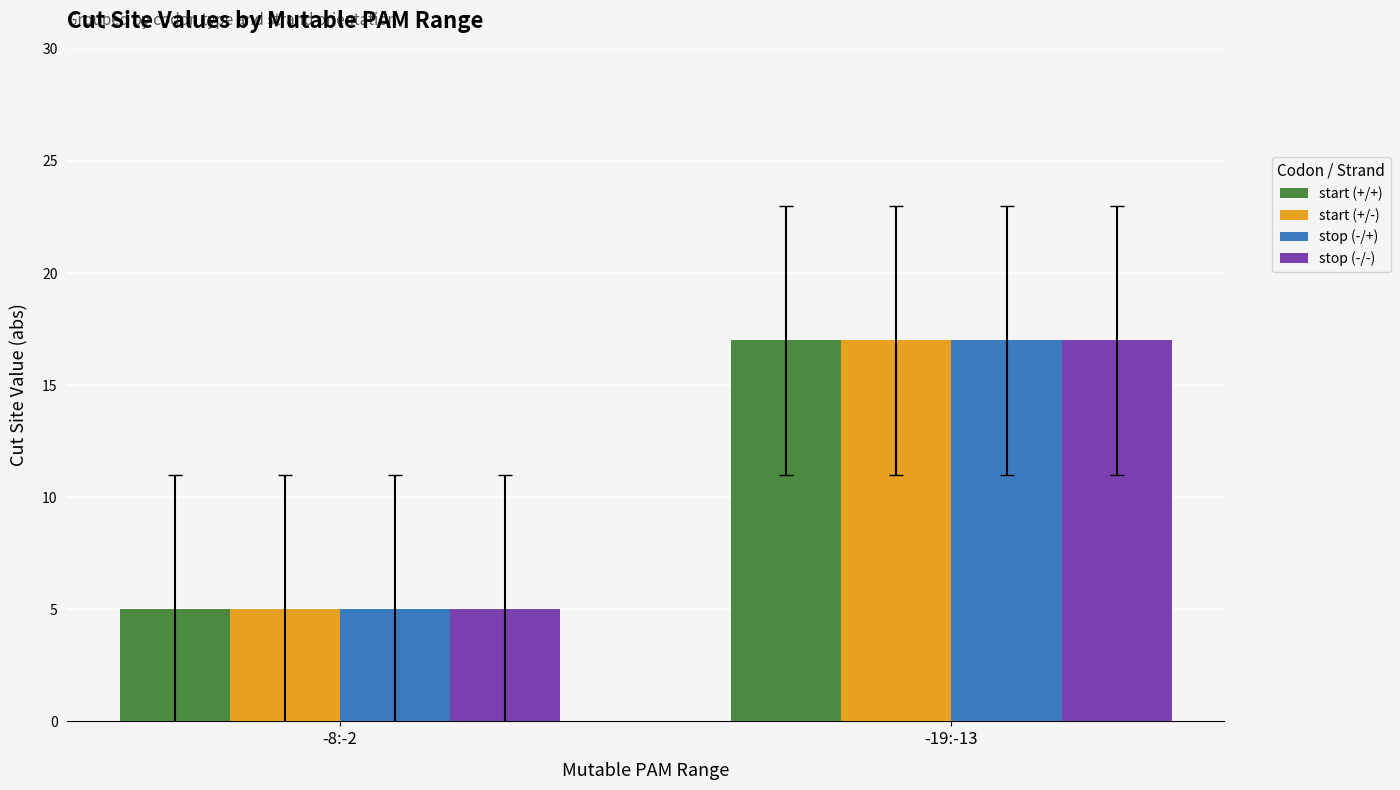

What is the value of the stop (-/-) bar at the 1st from the left?

5